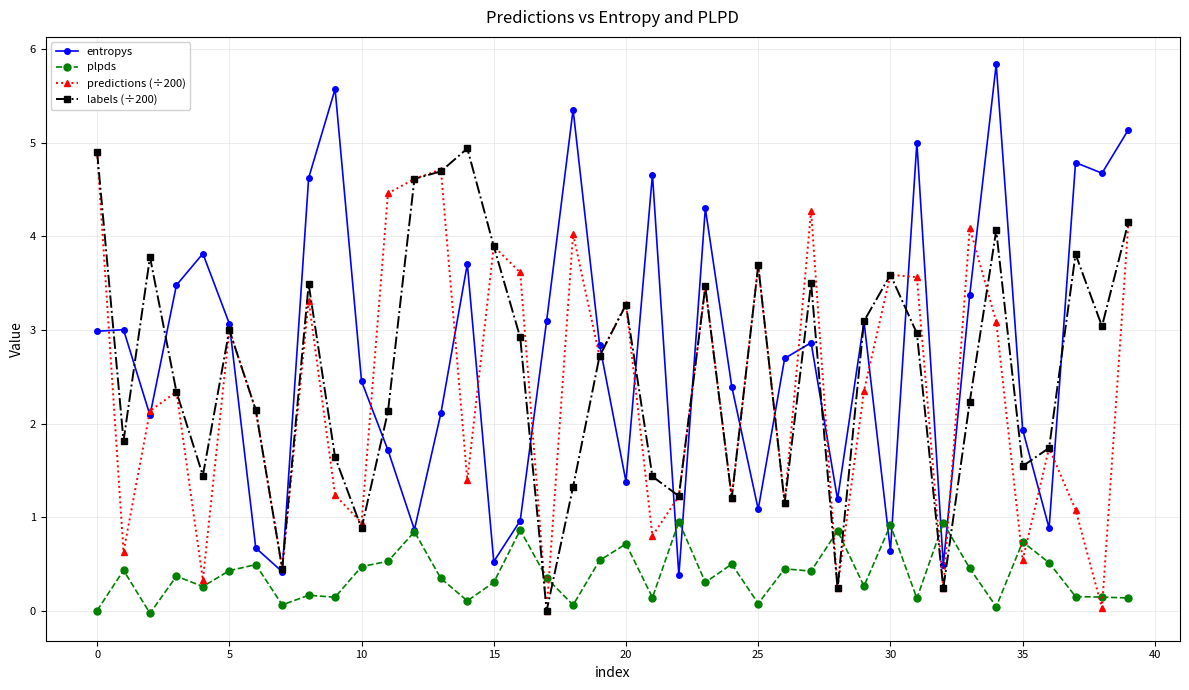

At how many categories does at least one series exceed 2?

34